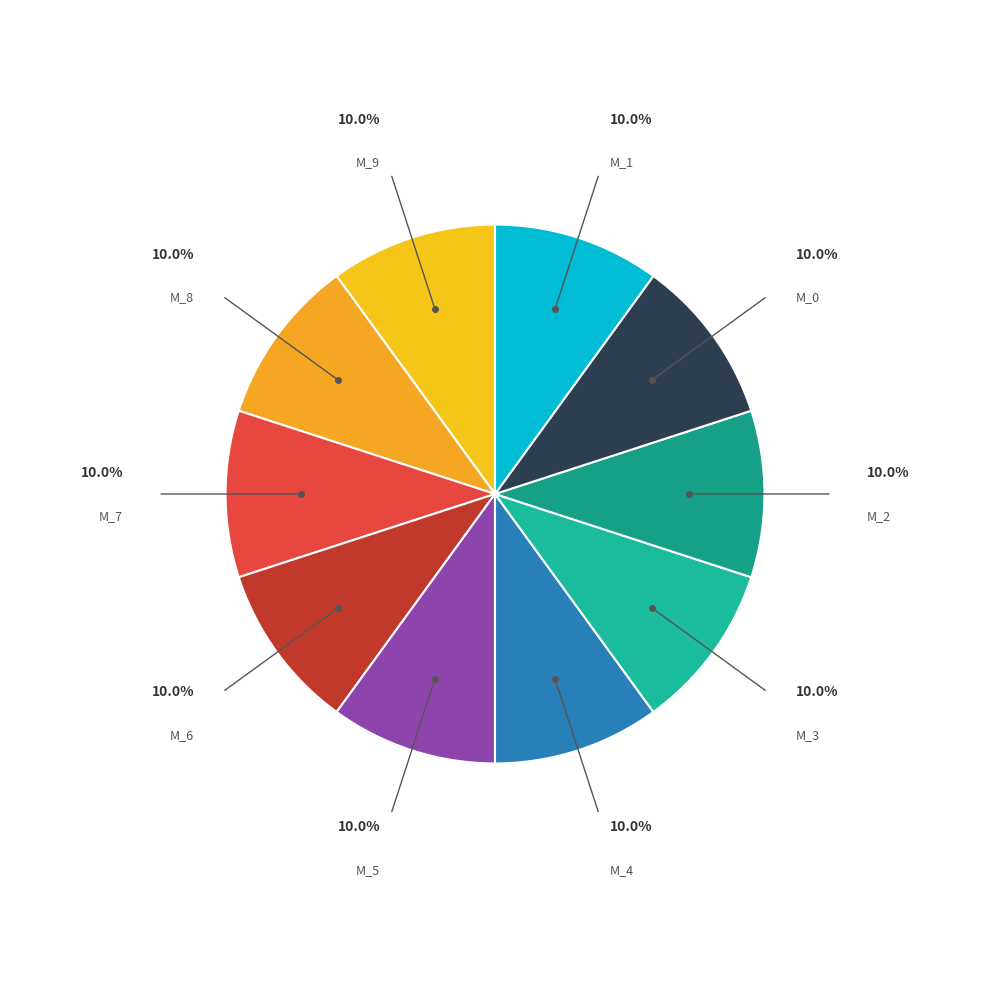

Count the number of slices in the pie.

10